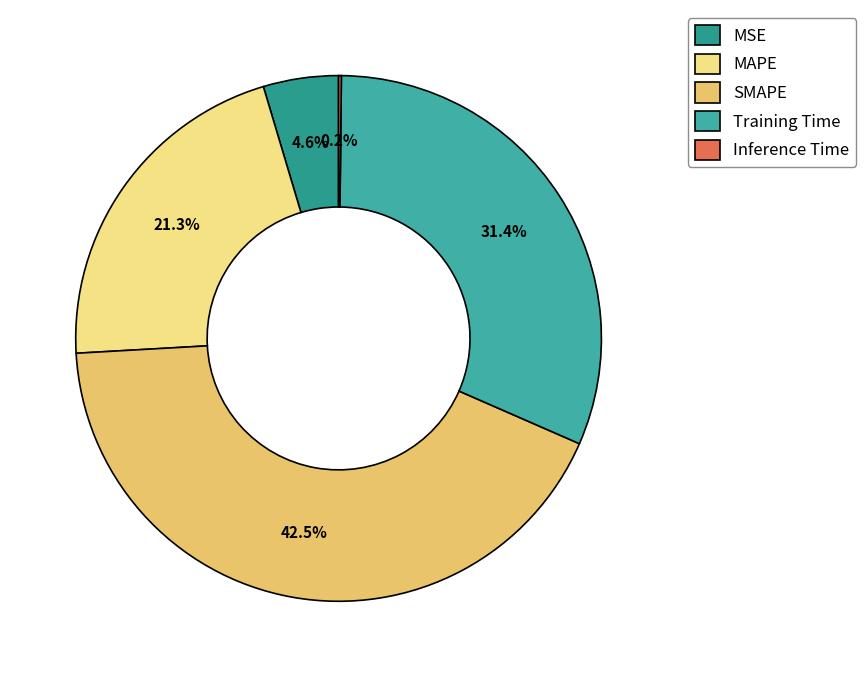

How many slices are in this pie chart?

5